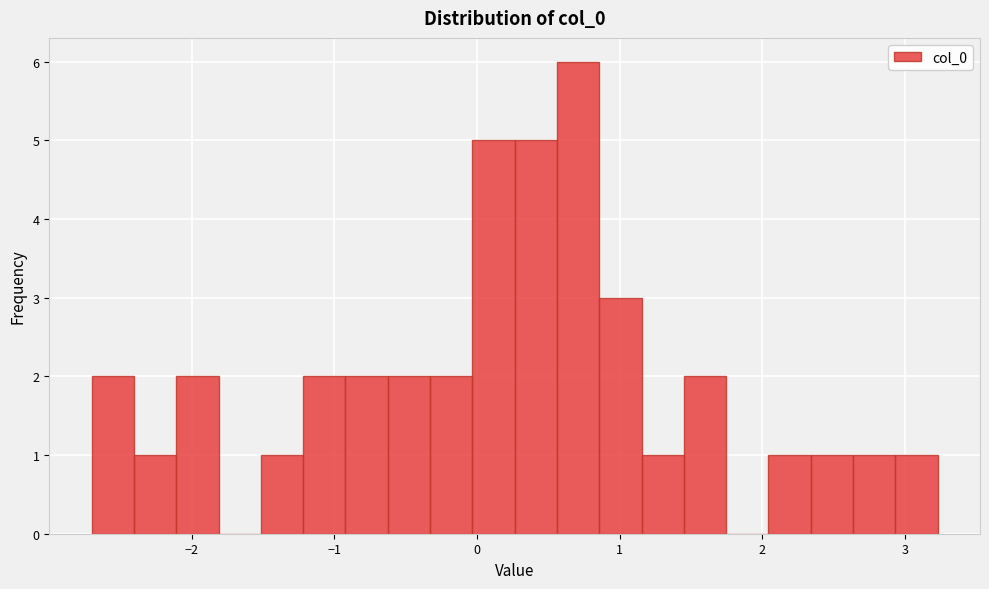

Read against the x-axis, roughly where is the centre of the tallest bar?

0.7